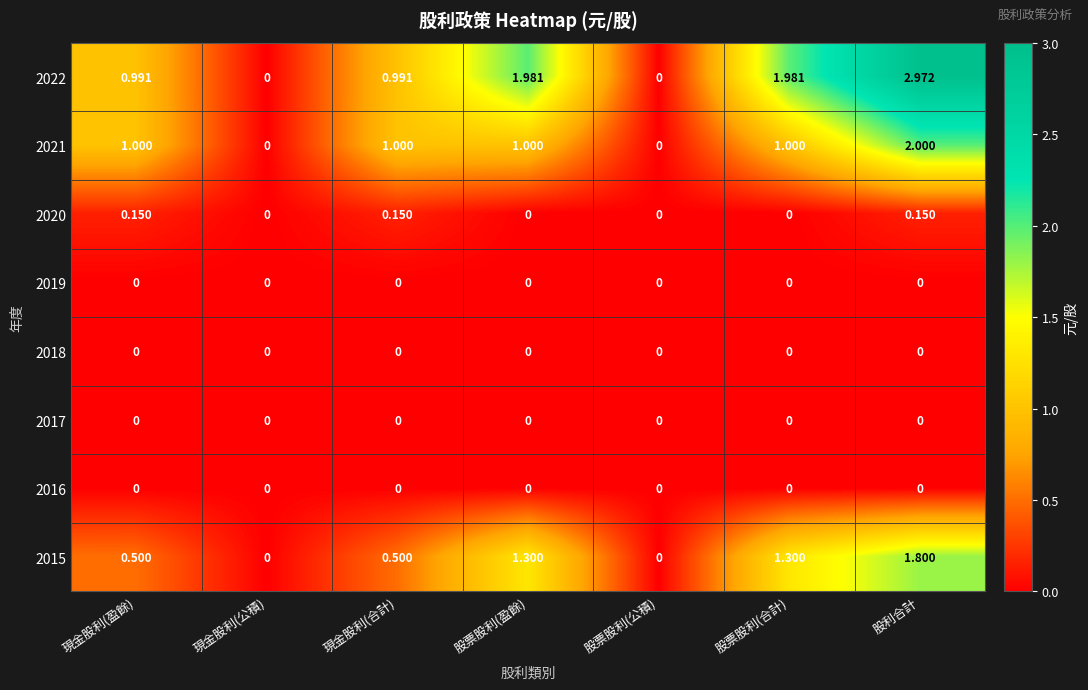

Which series changed the most between 股票股利(盈餘) and 股票股利(公積)?

2022